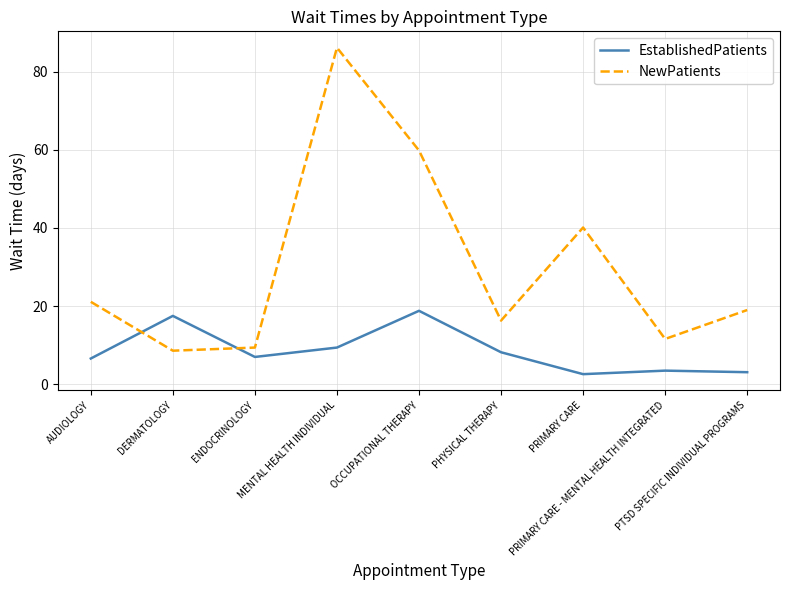

What position from the right is PRIMARY CARE - MENTAL HEALTH INTEGRATED?

2